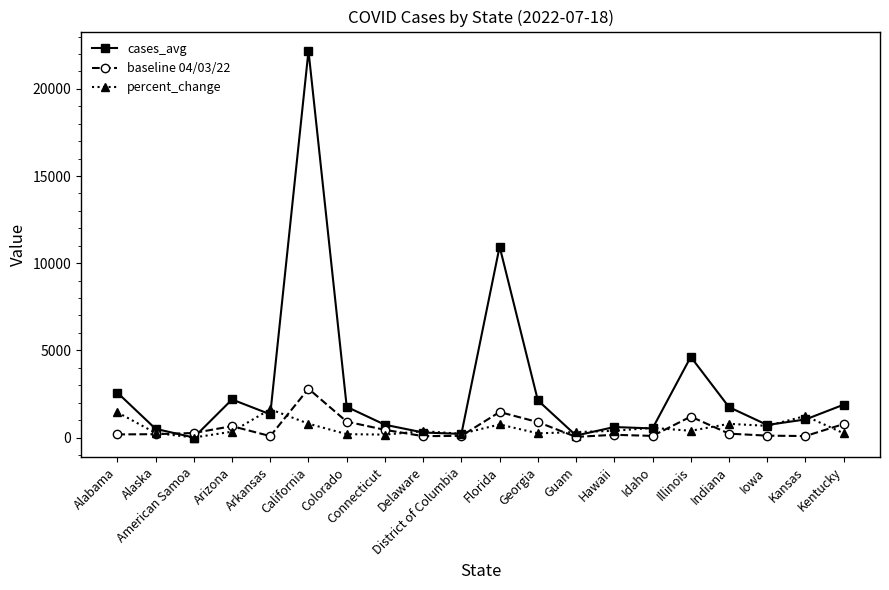

Is the value of percent_change at Connecticut greater than the value of cases_avg at California?

No